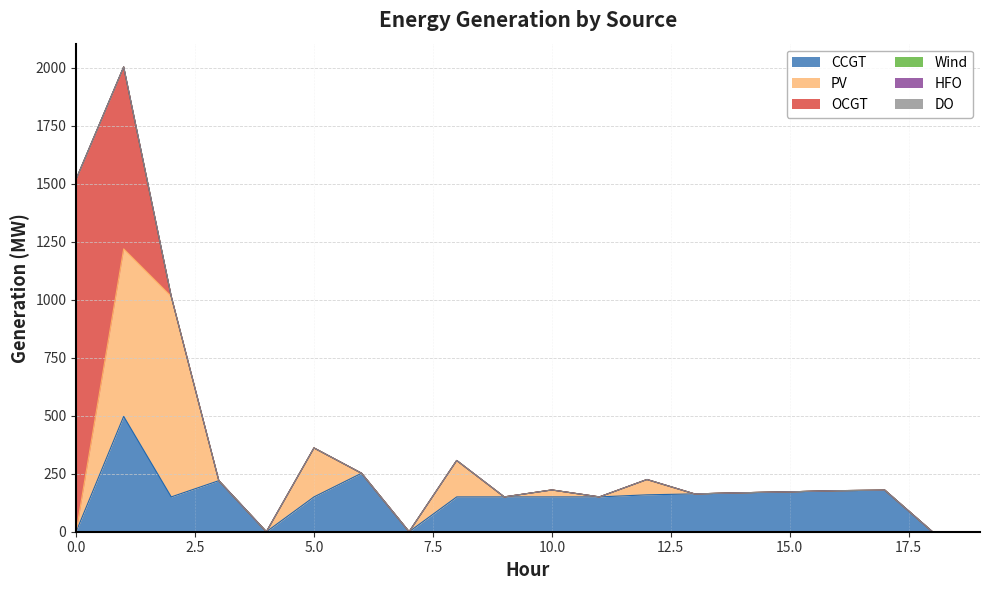

How many series are shown in this chart?

6